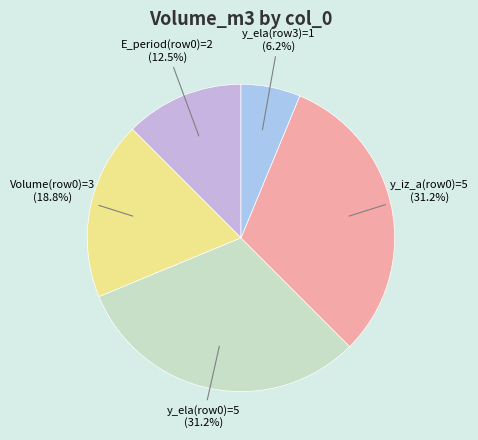

Is there a majority slice in this chart?

No